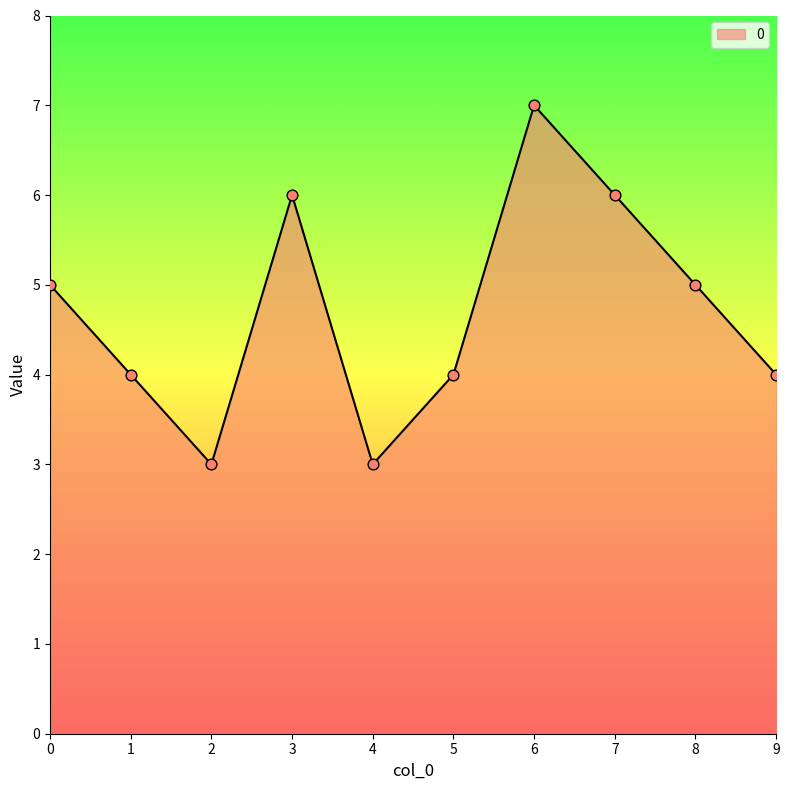

Which has a higher value, 4 or 6?

6